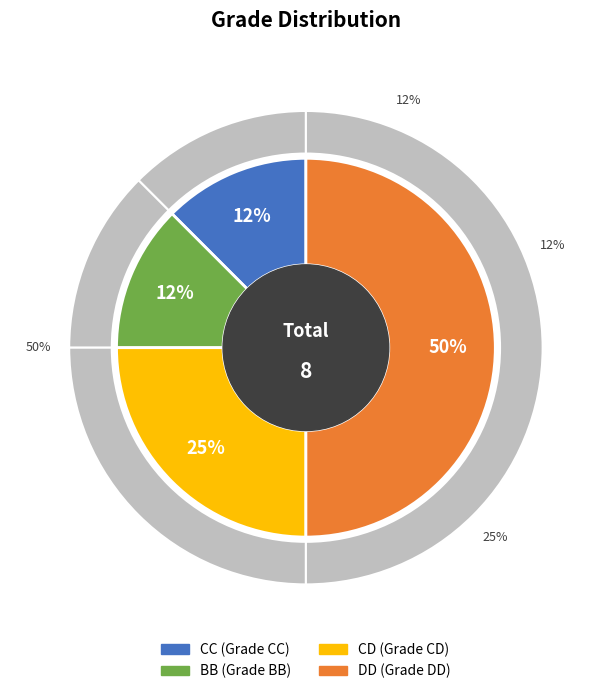

Which has a higher value, CC or CD?

CD